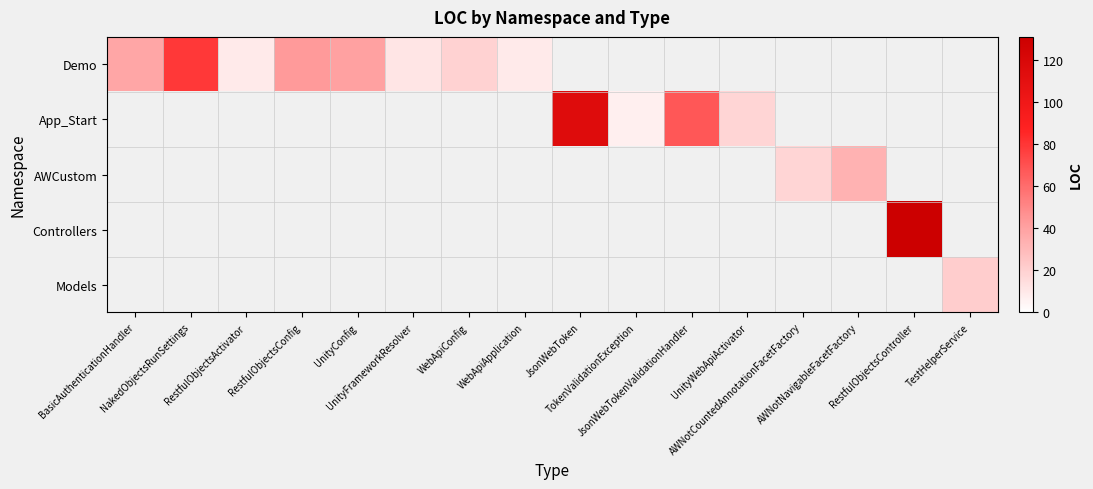

Which label corresponds to the largest value in the chart?

RestfulObjectsController